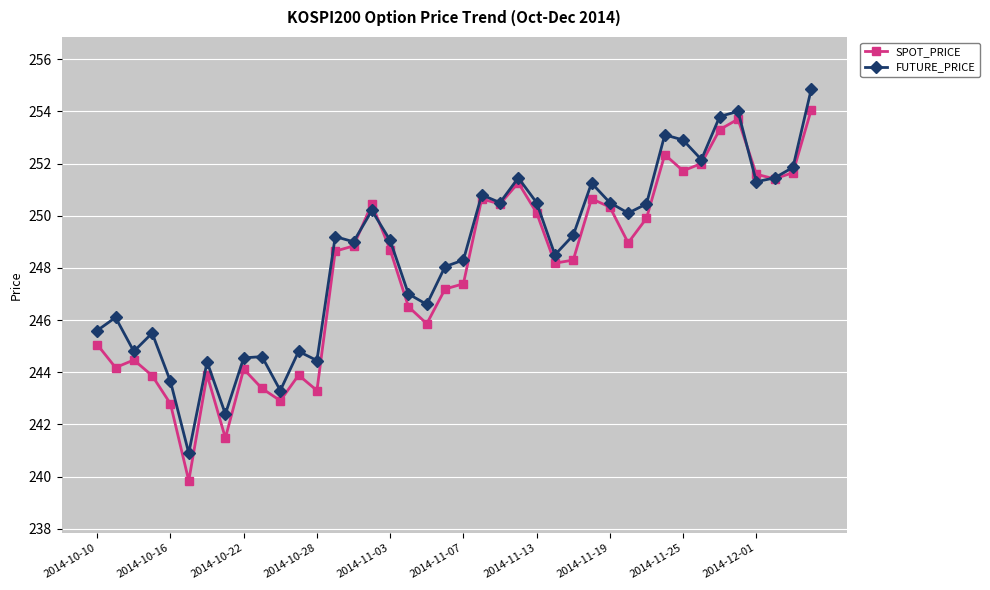

Rank the series by their maximum value, from lowest to highest.

SPOT_PRICE, FUTURE_PRICE